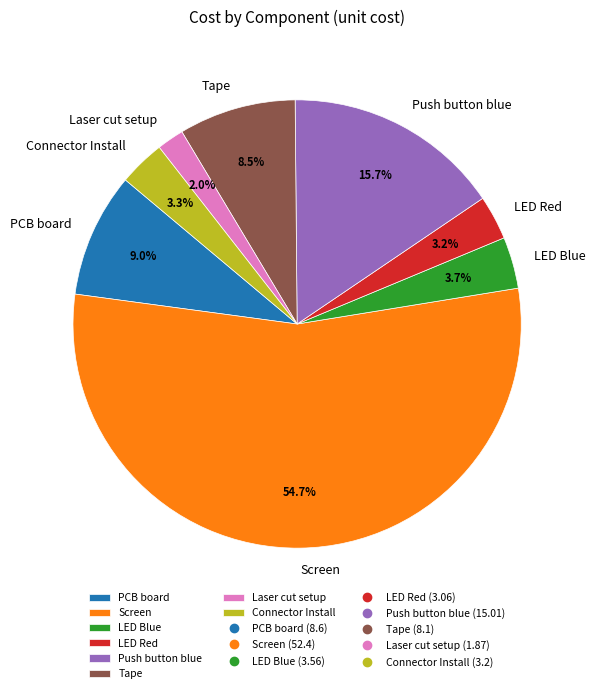

How many segments does this pie chart have?

8